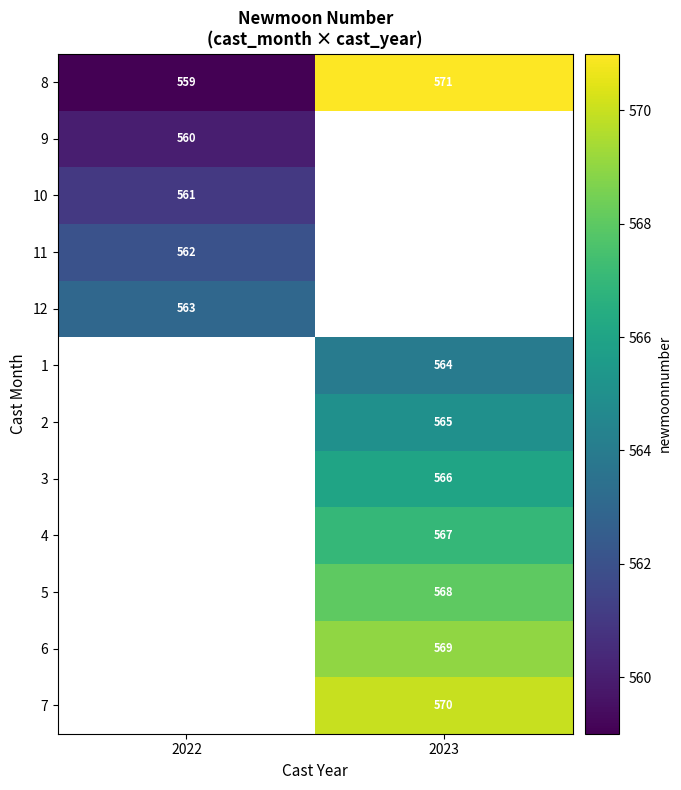

Which category has the lowest value in the 8 series?

2022